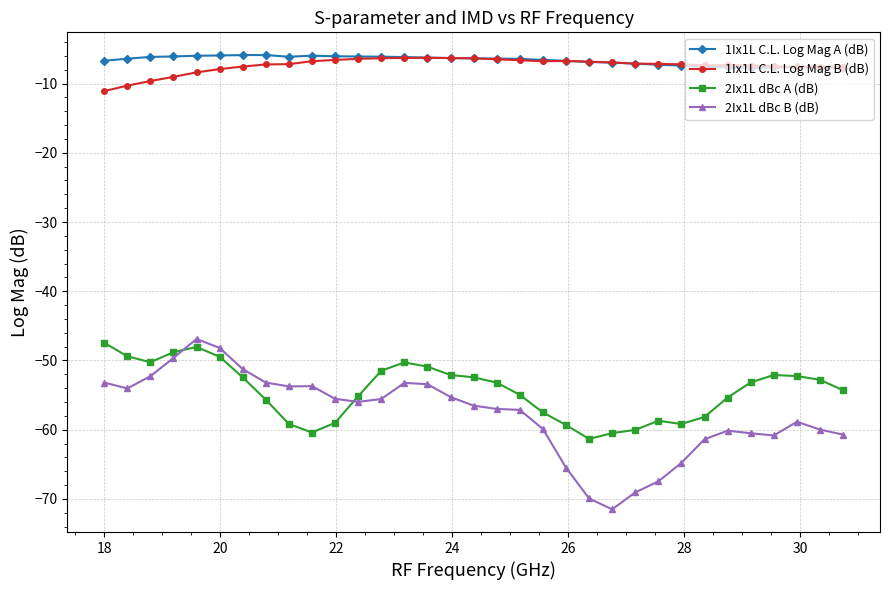

What is the lowest value of the 2Ix1L dBc B (dB) series?

-71.5